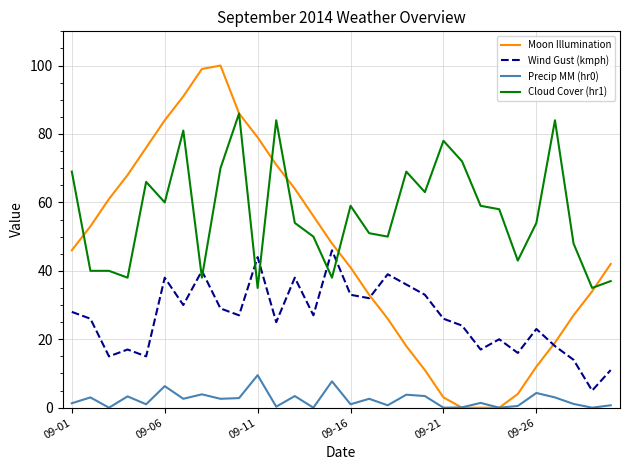

List the series in order of their overall mean, highest first.

Cloud Cover (hr1), Moon Illumination, Wind Gust (kmph), Precip MM (hr0)